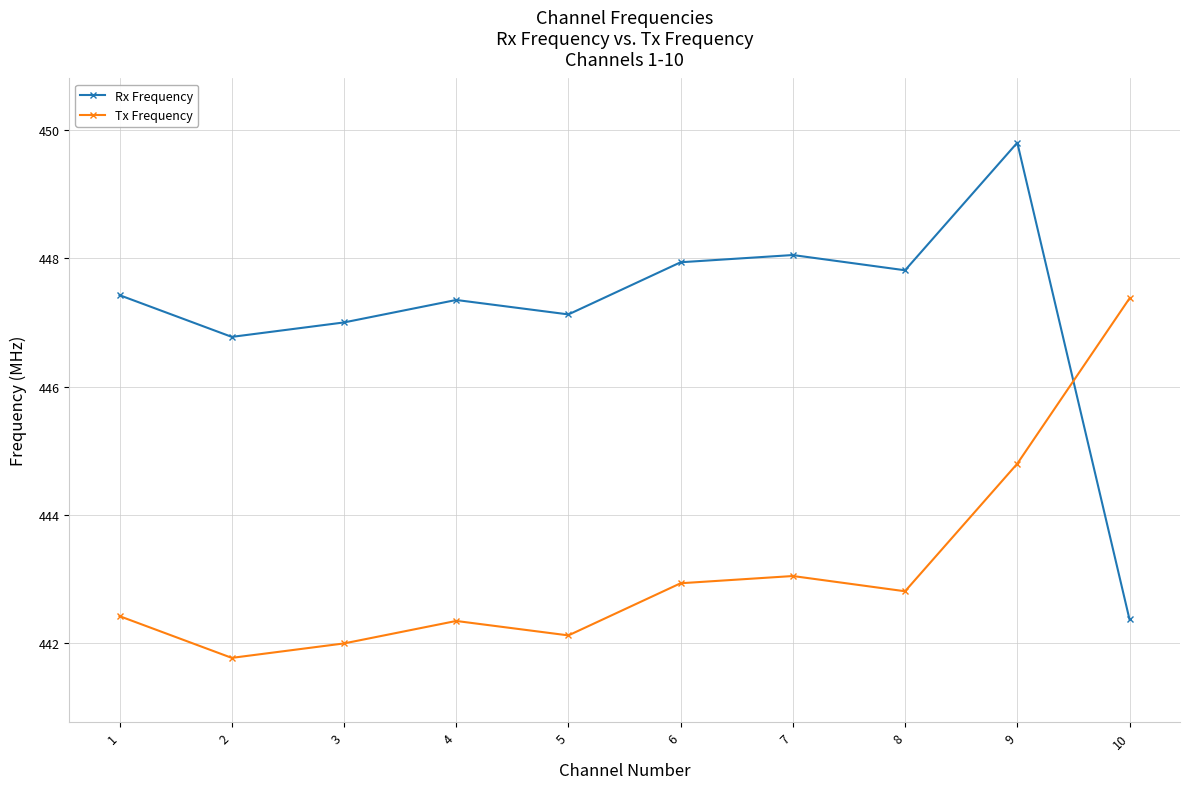

What is the value of the Rx Frequency point at the 1st from the left?

447.4